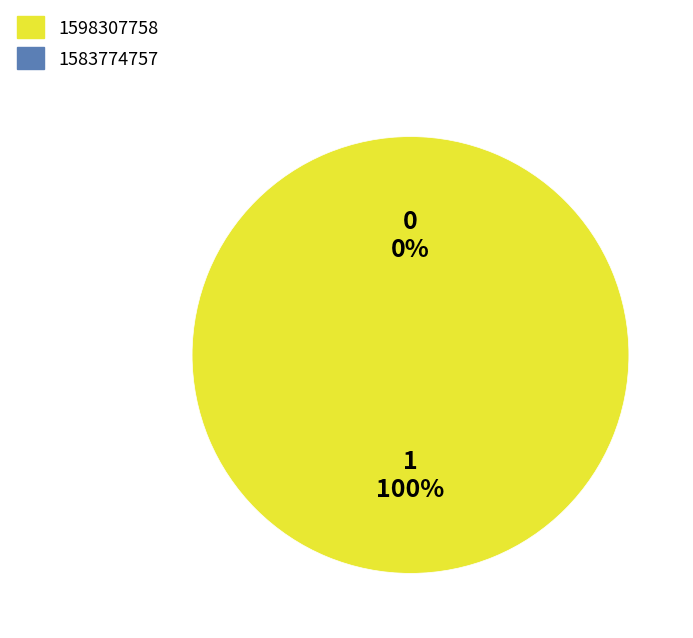

What is the change in value from 1583774757 to 1598307758?

+1